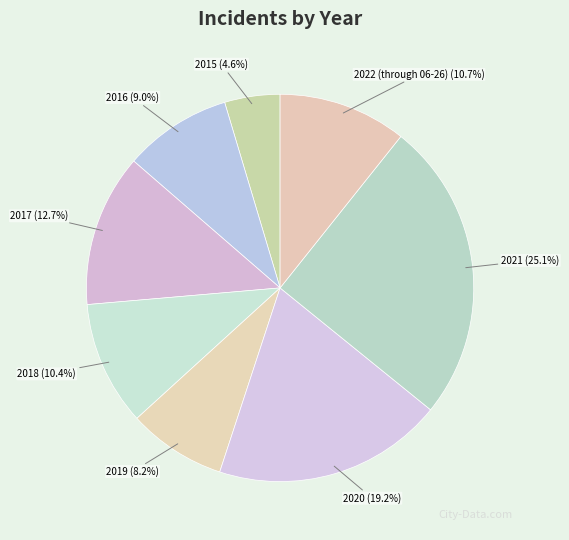

How many slices are in this pie chart?

8